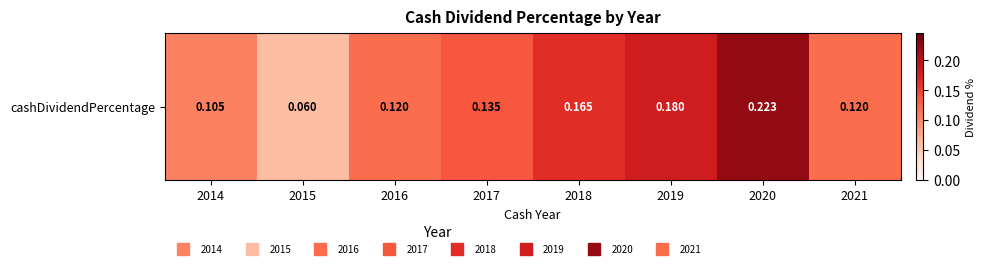

What is the average value?

0.1